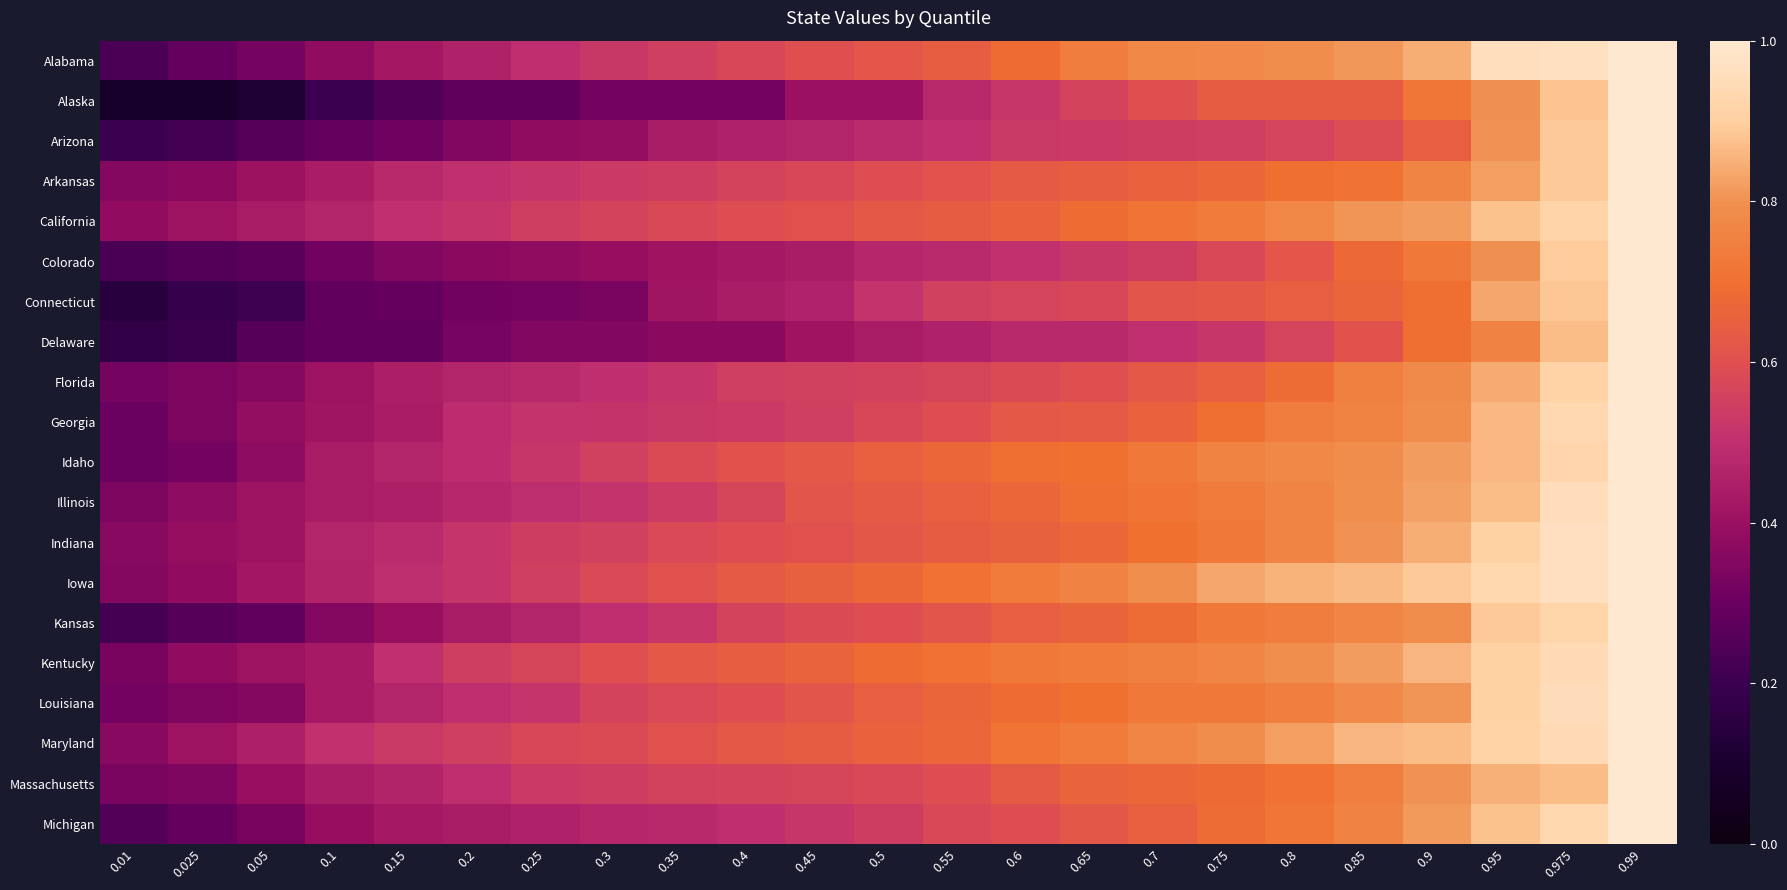

Reading left to right, list all the values displayed in this chart.

Alabama: 0.01=0.2	0.025=0.3	0.05=0.3	0.1=0.4	0.15=0.4	0.2=0.5	0.25=0.5	0.3=0.5	0.35=0.5	0.4=0.6	0.45=0.6	0.5=0.6	0.55=0.6	0.6=0.7	0.65=0.7	0.7=0.8	0.75=0.8	0.8=0.8	0.85=0.8	0.9=0.8	0.95=1.0	0.975=1.0	0.99=1.0
Alaska: 0.01=0.1	0.025=0.1	0.05=0.1	0.1=0.2	0.15=0.2	0.2=0.3	0.25=0.3	0.3=0.3	0.35=0.3	0.4=0.3	0.45=0.4	0.5=0.4	0.55=0.5	0.6=0.5	0.65=0.6	0.7=0.6	0.75=0.6	0.8=0.6	0.85=0.6	0.9=0.7	0.95=0.8	0.975=0.9	0.99=1.0
Arizona: 0.01=0.2	0.025=0.2	0.05=0.3	0.1=0.3	0.15=0.3	0.2=0.3	0.25=0.4	0.3=0.4	0.35=0.4	0.4=0.5	0.45=0.5	0.5=0.5	0.55=0.5	0.6=0.5	0.65=0.5	0.7=0.5	0.75=0.6	0.8=0.6	0.85=0.6	0.9=0.6	0.95=0.8	0.975=0.9	0.99=1.0
Arkansas: 0.01=0.4	0.025=0.4	0.05=0.4	0.1=0.4	0.15=0.5	0.2=0.5	0.25=0.5	0.3=0.5	0.35=0.5	0.4=0.6	0.45=0.6	0.5=0.6	0.55=0.6	0.6=0.6	0.65=0.6	0.7=0.7	0.75=0.7	0.8=0.7	0.85=0.7	0.9=0.8	0.95=0.8	0.975=0.9	0.99=1.0
California: 0.01=0.4	0.025=0.4	0.05=0.4	0.1=0.5	0.15=0.5	0.2=0.5	0.25=0.5	0.3=0.6	0.35=0.6	0.4=0.6	0.45=0.6	0.5=0.6	0.55=0.6	0.6=0.7	0.65=0.7	0.7=0.7	0.75=0.7	0.8=0.8	0.85=0.8	0.9=0.8	0.95=0.9	0.975=0.9	0.99=1.0
Colorado: 0.01=0.2	0.025=0.3	0.05=0.3	0.1=0.3	0.15=0.4	0.2=0.4	0.25=0.4	0.3=0.4	0.35=0.4	0.4=0.4	0.45=0.4	0.5=0.5	0.55=0.5	0.6=0.5	0.65=0.5	0.7=0.5	0.75=0.6	0.8=0.6	0.85=0.7	0.9=0.7	0.95=0.8	0.975=0.9	0.99=1.0
Connecticut: 0.01=0.1	0.025=0.2	0.05=0.2	0.1=0.3	0.15=0.3	0.2=0.3	0.25=0.3	0.3=0.3	0.35=0.4	0.4=0.4	0.45=0.5	0.5=0.5	0.55=0.6	0.6=0.6	0.65=0.6	0.7=0.6	0.75=0.6	0.8=0.6	0.85=0.7	0.9=0.7	0.95=0.8	0.975=0.9	0.99=1.0
Delaware: 0.01=0.2	0.025=0.2	0.05=0.3	0.1=0.3	0.15=0.3	0.2=0.3	0.25=0.3	0.3=0.3	0.35=0.4	0.4=0.4	0.45=0.4	0.5=0.4	0.55=0.5	0.6=0.5	0.65=0.5	0.7=0.5	0.75=0.5	0.8=0.6	0.85=0.6	0.9=0.7	0.95=0.8	0.975=0.9	0.99=1.0
Florida: 0.01=0.3	0.025=0.3	0.05=0.4	0.1=0.4	0.15=0.4	0.2=0.5	0.25=0.5	0.3=0.5	0.35=0.5	0.4=0.5	0.45=0.6	0.5=0.6	0.55=0.6	0.6=0.6	0.65=0.6	0.7=0.6	0.75=0.6	0.8=0.7	0.85=0.8	0.9=0.8	0.95=0.8	0.975=0.9	0.99=1.0
Georgia: 0.01=0.3	0.025=0.3	0.05=0.4	0.1=0.4	0.15=0.4	0.2=0.5	0.25=0.5	0.3=0.5	0.35=0.5	0.4=0.5	0.45=0.5	0.5=0.6	0.55=0.6	0.6=0.6	0.65=0.6	0.7=0.7	0.75=0.7	0.8=0.7	0.85=0.8	0.9=0.8	0.95=0.9	0.975=0.9	0.99=1.0
Idaho: 0.01=0.3	0.025=0.3	0.05=0.4	0.1=0.4	0.15=0.5	0.2=0.5	0.25=0.5	0.3=0.6	0.35=0.6	0.4=0.6	0.45=0.6	0.5=0.6	0.55=0.7	0.6=0.7	0.65=0.7	0.7=0.7	0.75=0.8	0.8=0.8	0.85=0.8	0.9=0.8	0.95=0.9	0.975=0.9	0.99=1.0
Illinois: 0.01=0.3	0.025=0.4	0.05=0.4	0.1=0.4	0.15=0.5	0.2=0.5	0.25=0.5	0.3=0.5	0.35=0.5	0.4=0.6	0.45=0.6	0.5=0.6	0.55=0.7	0.6=0.7	0.65=0.7	0.7=0.7	0.75=0.7	0.8=0.8	0.85=0.8	0.9=0.8	0.95=0.9	0.975=1.0	0.99=1.0
Indiana: 0.01=0.4	0.025=0.4	0.05=0.4	0.1=0.5	0.15=0.5	0.2=0.5	0.25=0.5	0.3=0.6	0.35=0.6	0.4=0.6	0.45=0.6	0.5=0.6	0.55=0.6	0.6=0.7	0.65=0.7	0.7=0.7	0.75=0.7	0.8=0.8	0.85=0.8	0.9=0.8	0.95=0.9	0.975=1.0	0.99=1.0
Iowa: 0.01=0.4	0.025=0.4	0.05=0.4	0.1=0.5	0.15=0.5	0.2=0.5	0.25=0.5	0.3=0.6	0.35=0.6	0.4=0.6	0.45=0.7	0.5=0.7	0.55=0.7	0.6=0.7	0.65=0.8	0.7=0.8	0.75=0.8	0.8=0.9	0.85=0.9	0.9=0.9	0.95=0.9	0.975=1.0	0.99=1.0
Kansas: 0.01=0.2	0.025=0.3	0.05=0.3	0.1=0.4	0.15=0.4	0.2=0.4	0.25=0.5	0.3=0.5	0.35=0.5	0.4=0.6	0.45=0.6	0.5=0.6	0.55=0.6	0.6=0.6	0.65=0.7	0.7=0.7	0.75=0.7	0.8=0.7	0.85=0.8	0.9=0.8	0.95=0.9	0.975=0.9	0.99=1.0
Kentucky: 0.01=0.3	0.025=0.4	0.05=0.4	0.1=0.4	0.15=0.5	0.2=0.5	0.25=0.6	0.3=0.6	0.35=0.6	0.4=0.6	0.45=0.7	0.5=0.7	0.55=0.7	0.6=0.7	0.65=0.7	0.7=0.8	0.75=0.8	0.8=0.8	0.85=0.8	0.9=0.9	0.95=0.9	0.975=0.9	0.99=1.0
Louisiana: 0.01=0.3	0.025=0.3	0.05=0.4	0.1=0.4	0.15=0.5	0.2=0.5	0.25=0.5	0.3=0.6	0.35=0.6	0.4=0.6	0.45=0.6	0.5=0.6	0.55=0.7	0.6=0.7	0.65=0.7	0.7=0.7	0.75=0.7	0.8=0.7	0.85=0.8	0.9=0.8	0.95=0.9	0.975=1.0	0.99=1.0
Maryland: 0.01=0.4	0.025=0.4	0.05=0.5	0.1=0.5	0.15=0.5	0.2=0.5	0.25=0.6	0.3=0.6	0.35=0.6	0.4=0.6	0.45=0.6	0.5=0.7	0.55=0.7	0.6=0.7	0.65=0.7	0.7=0.8	0.75=0.8	0.8=0.8	0.85=0.9	0.9=0.9	0.95=0.9	0.975=0.9	0.99=1.0
Massachusetts: 0.01=0.3	0.025=0.3	0.05=0.4	0.1=0.4	0.15=0.5	0.2=0.5	0.25=0.5	0.3=0.5	0.35=0.6	0.4=0.6	0.45=0.6	0.5=0.6	0.55=0.6	0.6=0.6	0.65=0.7	0.7=0.7	0.75=0.7	0.8=0.7	0.85=0.7	0.9=0.8	0.95=0.8	0.975=0.9	0.99=1.0
Michigan: 0.01=0.3	0.025=0.3	0.05=0.3	0.1=0.4	0.15=0.4	0.2=0.4	0.25=0.5	0.3=0.5	0.35=0.5	0.4=0.5	0.45=0.5	0.5=0.5	0.55=0.6	0.6=0.6	0.65=0.6	0.7=0.7	0.75=0.7	0.8=0.7	0.85=0.8	0.9=0.8	0.95=0.9	0.975=0.9	0.99=1.0